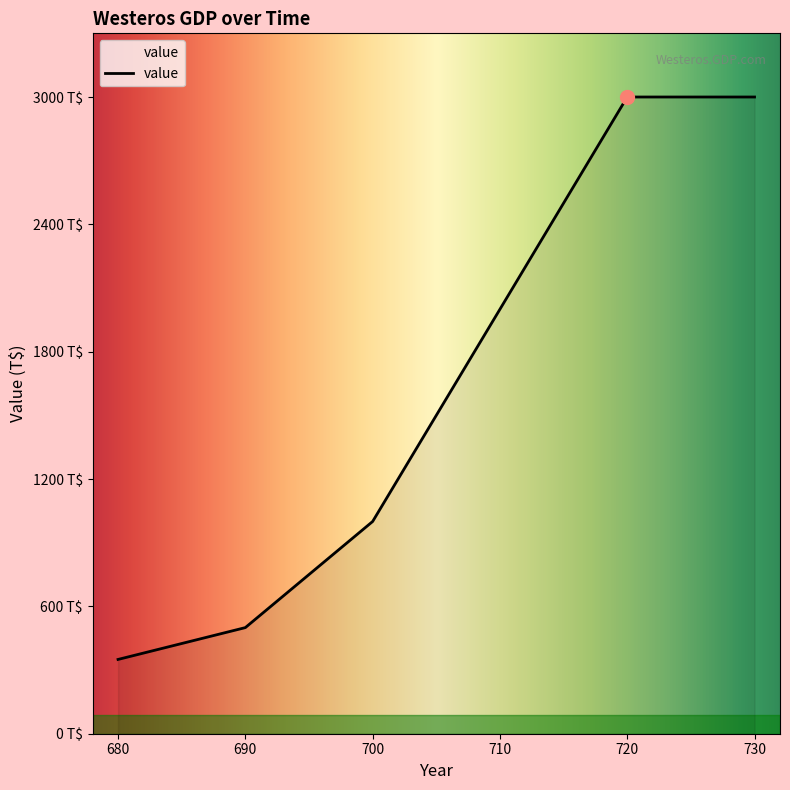

Does the chart have visible grid lines?

No